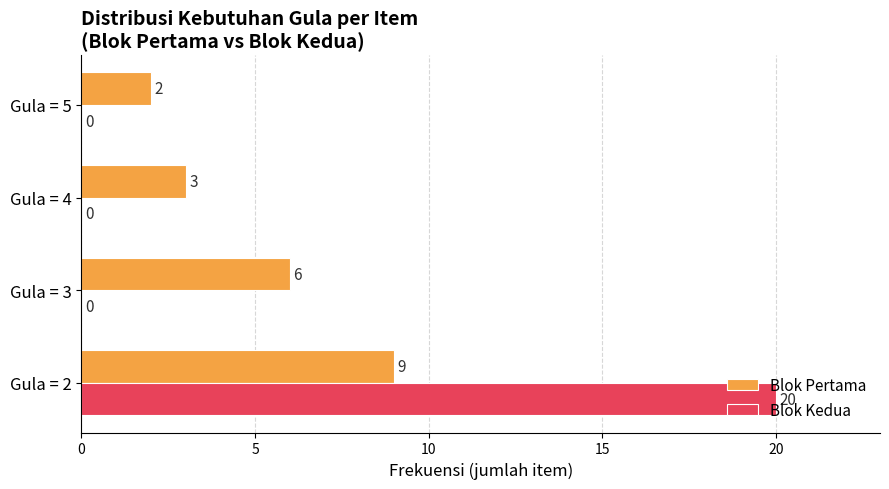

Is it true that Blok Pertama equals 9 at Gula = 2?

True